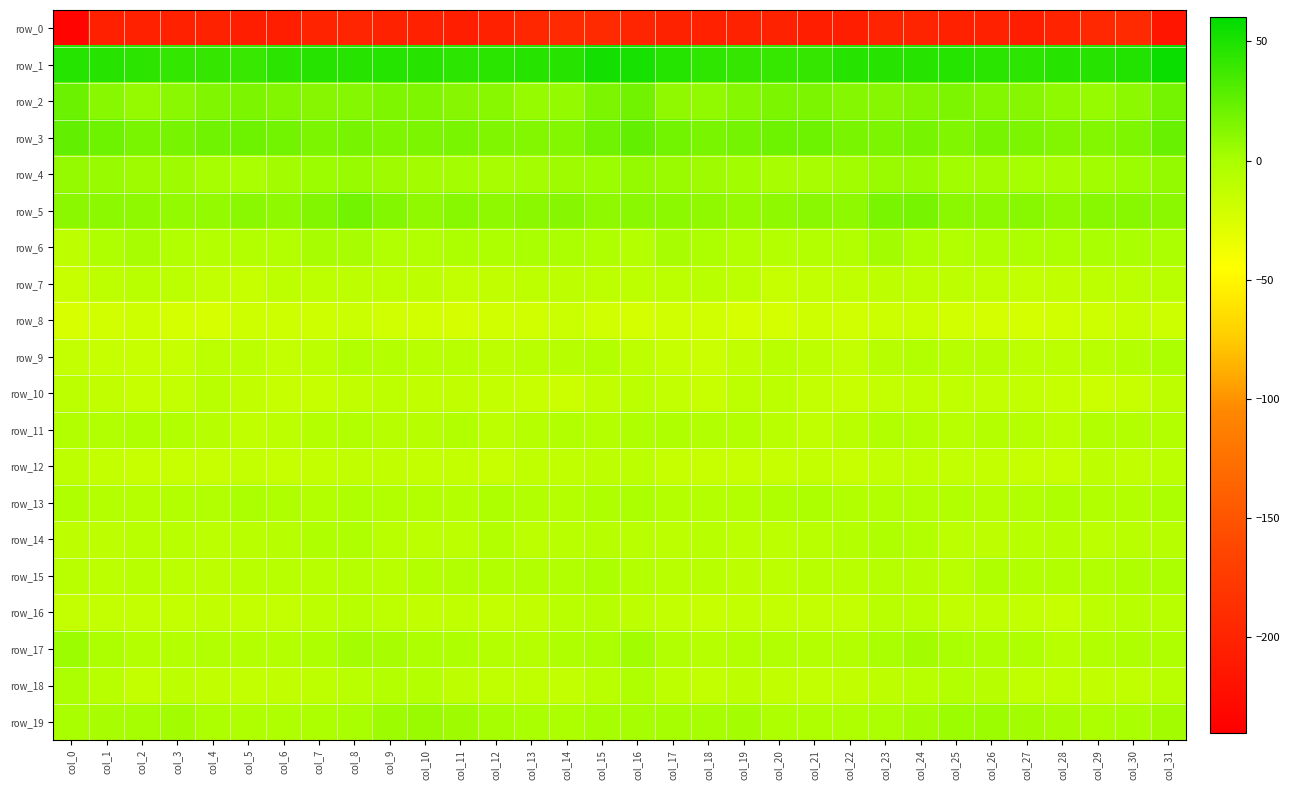

Reading right to left, transcribe all the data shown in this chart.

row_0: -216.1	-193.4	-194.5	-201.2	-204.5	-203.3	-203.4	-199.4	-199.5	-204.7	-205.3	-202.1	-202.2	-202.8	-202.3	-198.9	-193.0	-193.0	-196.5	-203.2	-204.8	-203.4	-202.4	-198.5	-200.9	-205.5	-204.6	-201.5	-203.1	-202.6	-203.7	-234.7
row_1: 56.4	47.3	45.8	45.8	43.6	45.1	47.0	46.5	46.1	45.4	41.1	40.2	41.1	43.1	46.6	51.4	52.6	45.9	46.2	44.9	43.6	46.3	46.6	46.2	46.1	44.4	40.0	40.9	41.3	44.6	46.3	46.6
row_2: 18.5	9.7	6.2	9.3	12.1	13.7	15.9	14.0	12.2	12.9	15.6	15.6	12.7	8.1	8.6	19.8	16.6	7.4	6.6	11.4	12.1	15.4	15.2	13.1	12.1	14.0	16.4	14.8	11.1	6.9	11.5	22.1
row_3: 22.7	15.3	13.4	14.0	15.7	17.2	14.8	17.5	16.1	17.2	21.1	21.0	18.5	17.0	19.0	25.0	20.2	13.2	13.7	14.7	16.9	16.4	15.3	17.7	16.0	19.5	21.0	20.4	17.5	16.9	20.9	25.4
row_4: 7.4	4.7	3.0	0.3	1.1	2.2	2.8	5.6	5.0	2.7	0.6	0.3	2.7	3.3	5.1	6.8	4.8	3.7	1.7	0.4	1.6	2.6	3.6	5.8	4.5	2.4	-0.4	1.2	3.3	3.3	5.7	6.9
row_5: 10.3	11.8	11.8	8.6	11.9	10.0	10.4	18.1	17.1	9.2	10.8	9.1	7.2	9.0	10.1	11.3	9.2	12.2	10.3	9.6	11.9	8.7	13.6	19.2	13.7	9.3	11.1	7.7	7.8	9.4	9.9	10.2
row_6: -1.1	-0.6	-0.5	-1.9	-1.7	-3.3	-4.7	-1.6	2.4	-4.6	-5.2	-5.9	-5.4	-1.9	0.4	-5.7	-3.6	-1.0	-0.6	-2.2	-2.0	-4.4	-4.1	0.6	0.6	-5.6	-5.2	-5.9	-4.7	0.5	-3.2	-10.8
row_7: -8.0	-9.5	-11.3	-12.1	-12.9	-11.5	-10.5	-11.0	-10.4	-11.9	-12.8	-15.4	-10.2	-8.6	-9.6	-11.4	-11.0	-10.6	-11.4	-12.6	-12.7	-10.6	-11.2	-10.6	-11.1	-11.4	-14.8	-13.1	-9.2	-8.6	-11.5	-16.6
row_8: -18.5	-16.6	-19.3	-20.7	-22.3	-22.5	-20.9	-17.8	-18.0	-20.1	-18.8	-22.1	-23.5	-20.0	-20.1	-22.4	-20.0	-17.1	-20.4	-20.6	-23.0	-21.8	-20.0	-17.1	-19.1	-19.6	-19.1	-23.3	-22.4	-19.4	-21.5	-24.2
row_9: -1.3	-5.9	-8.4	-10.1	-9.6	-7.3	-7.2	-4.5	-7.0	-13.3	-11.4	-8.8	-12.4	-17.3	-14.7	-11.1	-5.6	-7.4	-8.9	-10.4	-7.9	-7.9	-5.8	-4.6	-9.3	-13.8	-9.6	-9.6	-14.8	-16.6	-14.9	-13.5
row_10: -10.5	-16.0	-17.6	-14.9	-12.8	-12.7	-11.6	-11.7	-13.7	-15.9	-13.7	-9.3	-11.1	-15.6	-13.2	-9.3	-12.6	-17.6	-16.6	-14.1	-12.4	-12.3	-11.4	-12.1	-14.7	-15.1	-12.4	-8.8	-13.6	-14.9	-12.2	-10.0
row_11: -5.4	-5.4	-4.8	-9.9	-6.4	-5.9	-7.8	-5.5	-5.0	-9.1	-11.6	-9.0	-5.1	-4.4	-3.4	-2.8	-6.1	-5.0	-6.4	-9.7	-5.0	-7.2	-7.2	-4.8	-6.0	-10.0	-11.5	-7.3	-4.9	-3.8	-3.9	-5.0
row_12: -9.3	-12.2	-10.7	-16.0	-15.3	-14.0	-13.2	-12.0	-12.9	-15.7	-14.2	-15.1	-16.3	-16.4	-14.6	-10.1	-10.4	-12.0	-11.9	-16.7	-14.3	-14.1	-12.4	-12.2	-14.2	-15.1	-13.6	-15.9	-16.5	-16.2	-14.4	-11.2
row_13: -1.3	-5.4	-4.6	-2.6	-3.9	-6.3	-4.8	-3.9	-4.5	-4.9	-1.6	-3.6	-5.3	-5.8	-5.8	-1.3	-2.2	-5.8	-3.9	-2.2	-5.7	-5.5	-4.5	-3.8	-5.4	-3.1	-1.5	-4.3	-5.5	-6.3	-5.8	-2.9
row_14: -7.0	-8.6	-9.4	-7.0	-7.8	-10.7	-9.4	-4.9	-2.8	-5.9	-8.3	-10.0	-9.5	-7.5	-9.4	-8.8	-7.3	-8.9	-9.3	-5.6	-10.3	-10.0	-8.2	-3.6	-3.6	-6.8	-9.0	-10.1	-8.4	-8.4	-10.5	-10.4
row_15: -1.5	-3.6	-4.0	-4.7	-4.9	-3.7	-8.2	-6.9	-6.7	-8.2	-7.7	-10.3	-10.8	-7.7	-8.7	-5.8	-1.5	-4.0	-3.9	-4.9	-4.0	-5.1	-8.5	-6.4	-7.4	-7.6	-9.0	-10.7	-9.8	-7.7	-9.5	-8.4
row_16: -7.6	-7.9	-10.2	-14.5	-12.8	-11.6	-12.2	-8.5	-8.6	-13.3	-13.5	-13.3	-13.1	-14.7	-12.7	-10.9	-7.3	-8.0	-12.1	-14.3	-11.6	-12.3	-11.1	-7.6	-10.2	-13.3	-14.4	-12.4	-14.3	-13.7	-13.5	-13.8
row_17: -3.7	-3.8	-5.0	-7.5	-2.7	-2.4	-0.6	2.1	-0.6	-5.1	-5.9	-4.3	-5.3	-6.4	-3.9	2.7	-1.4	-3.6	-6.4	-6.1	-2.1	-2.3	0.8	1.8	-2.3	-5.6	-5.7	-4.2	-6.0	-6.0	-2.0	4.7
row_18: -8.4	-11.6	-12.5	-11.5	-12.0	-7.2	-5.6	-7.5	-10.4	-12.3	-12.7	-12.6	-10.6	-12.9	-11.1	-3.0	-8.2	-12.7	-11.8	-11.9	-10.8	-5.7	-5.9	-8.5	-11.5	-12.1	-12.9	-12.1	-10.6	-13.9	-7.8	-1.5
row_19: 2.5	-0.6	-1.5	0.4	2.1	4.9	4.6	1.6	-1.4	-3.1	-3.2	-2.6	1.4	1.4	0.9	1.2	0.9	-1.7	-0.9	1.1	3.3	5.2	4.1	-0.1	-1.9	-3.0	-3.0	-1.7	2.1	1.0	0.4	0.1